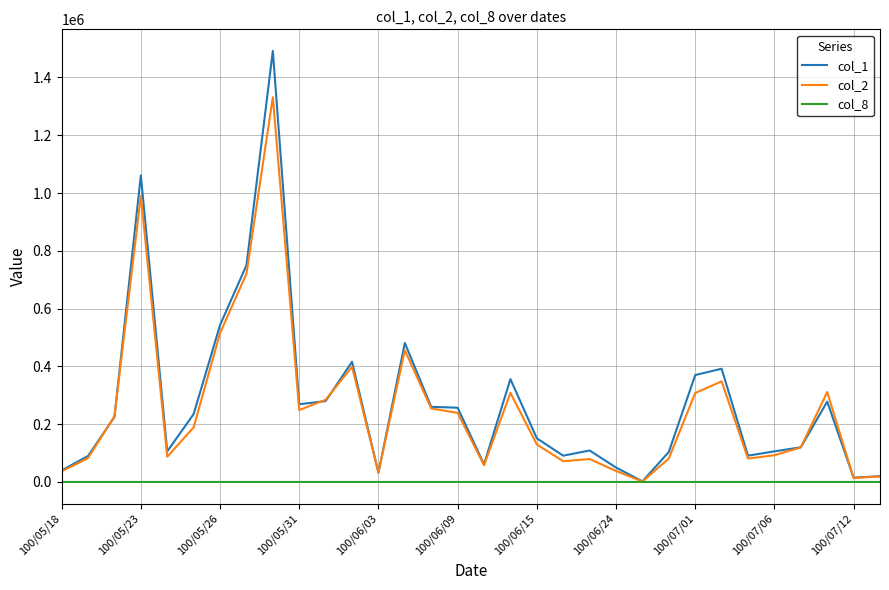

Rank the series by their maximum value, from lowest to highest.

col_8, col_2, col_1